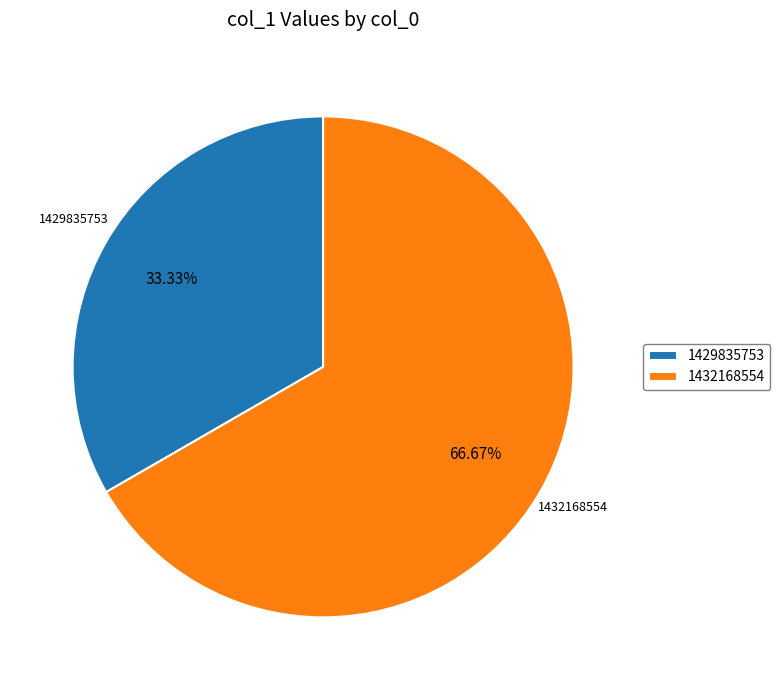

True or false: 1432168554 accounts for 74% of the total.

False